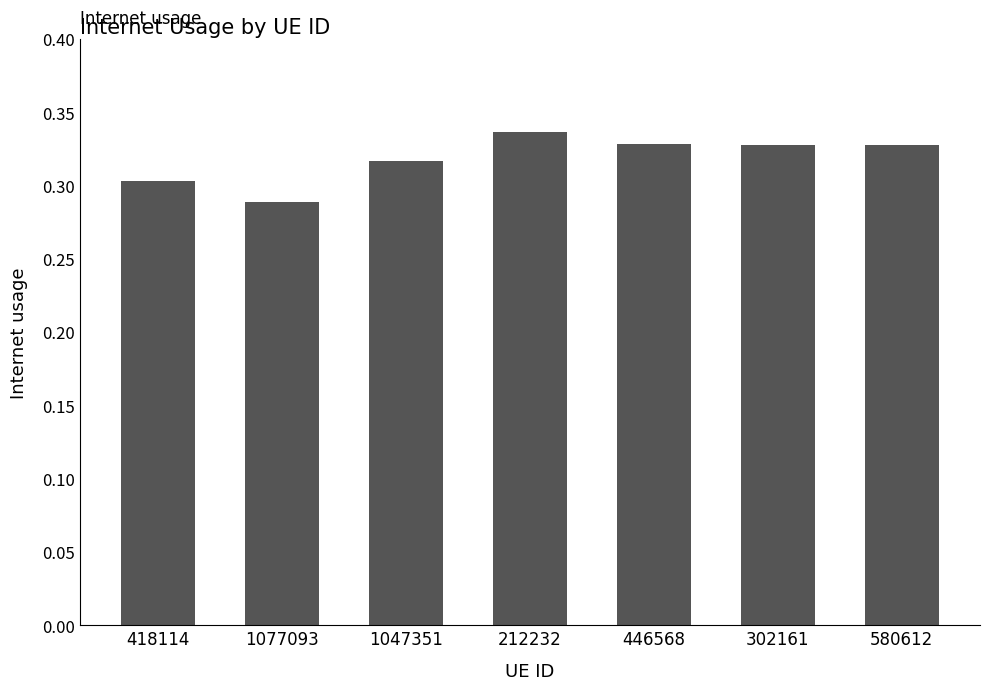

Are the bars horizontal?

No